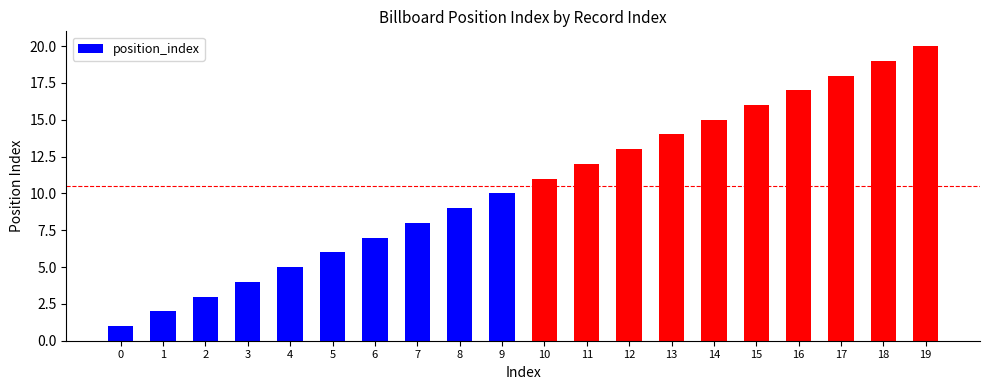

Is it true that the value at 5 is 3?

False